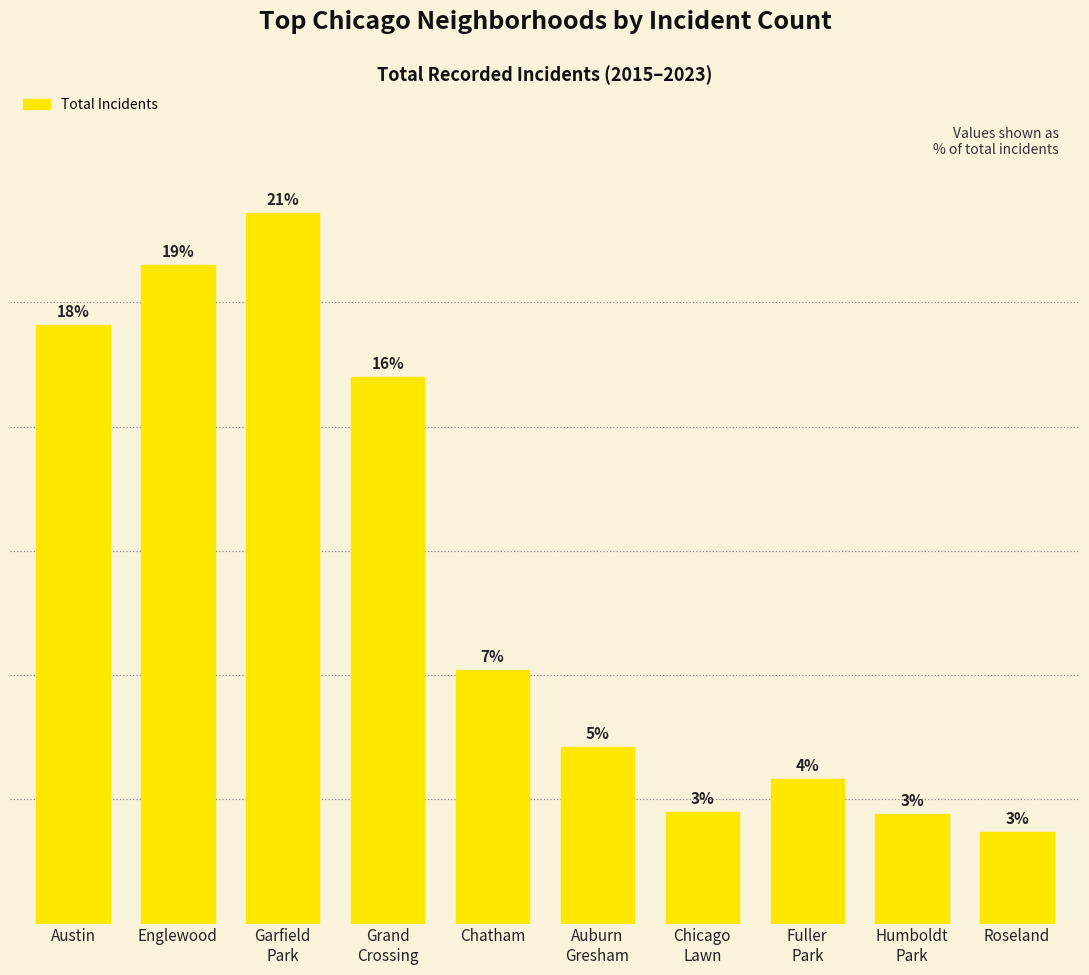

What value does the data have at Fuller
Park, to the nearest 10?

60